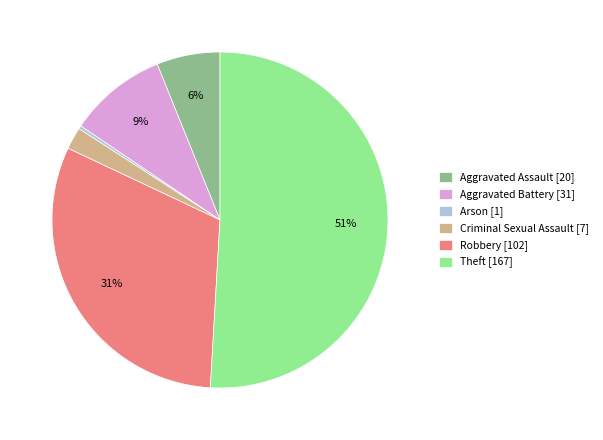

Which slice represents more than half of the pie?

Theft